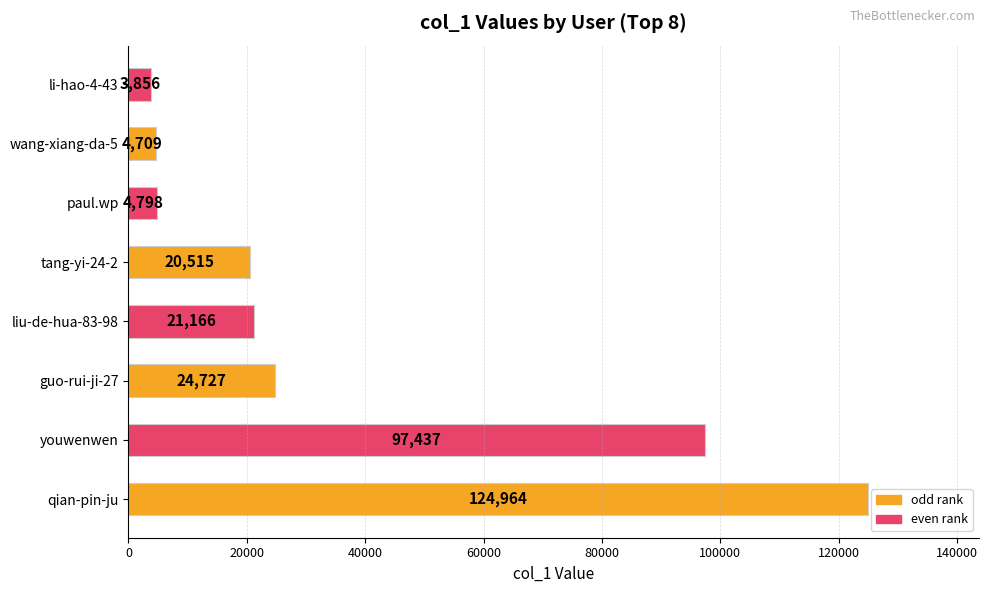

What is the average value?

37772